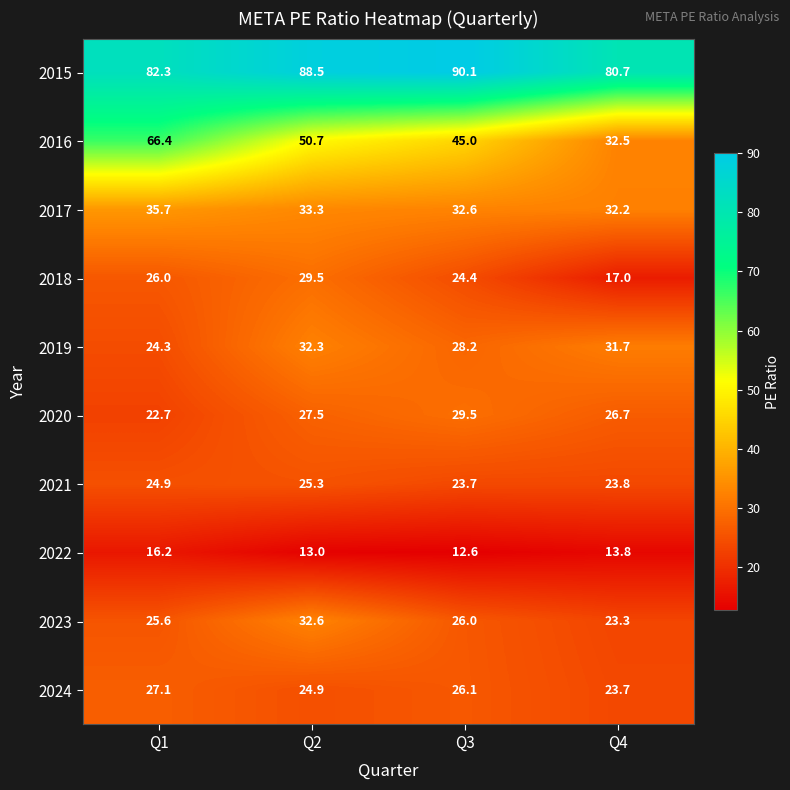

What is the difference between the maximum and minimum values in the 2020 series?

6.8